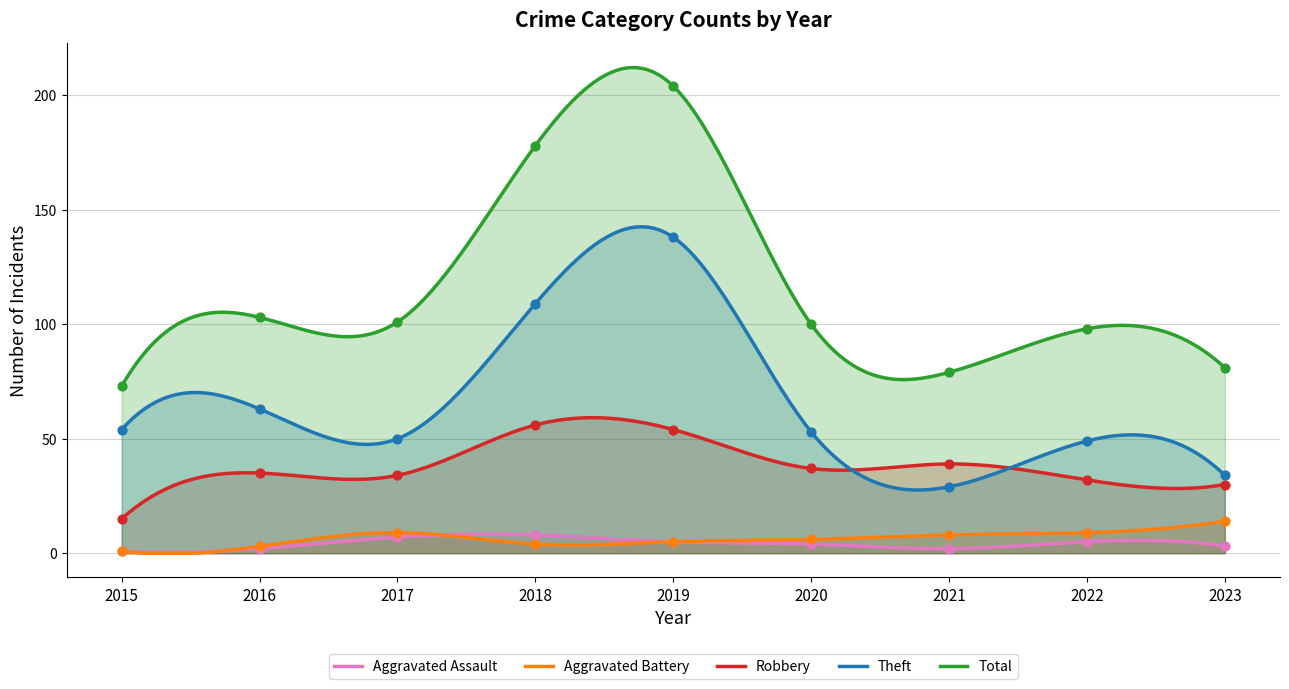

What is the total value across all series at 2016?

206